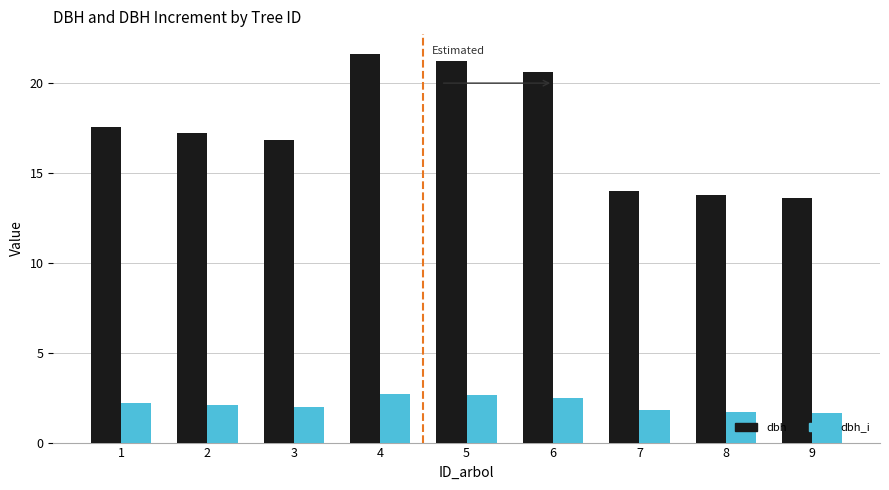

What is the difference between the highest and lowest values at 3?

14.9